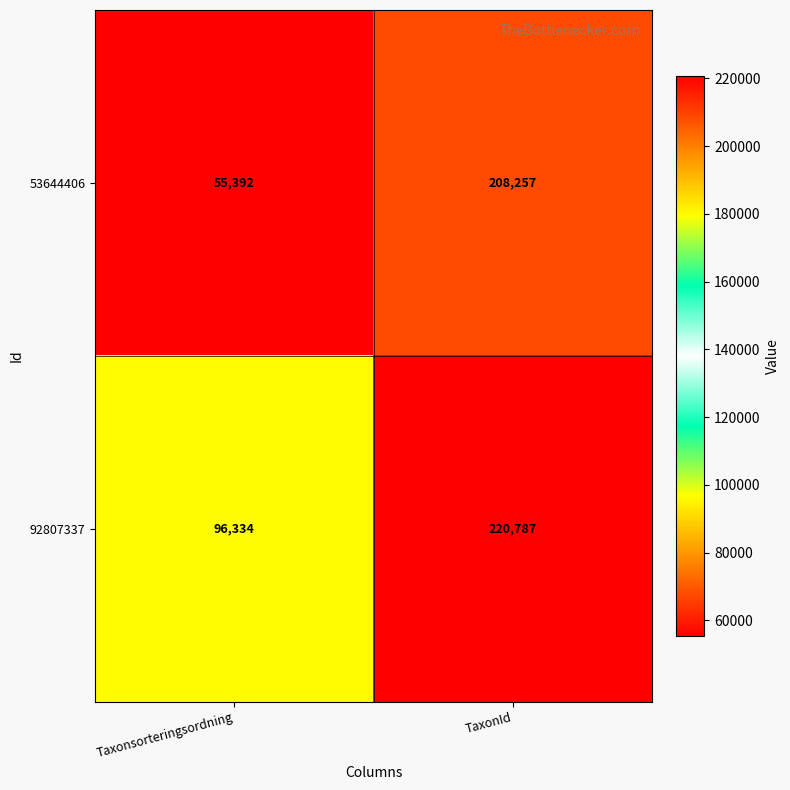

Which series has the largest total across all categories?

92807337